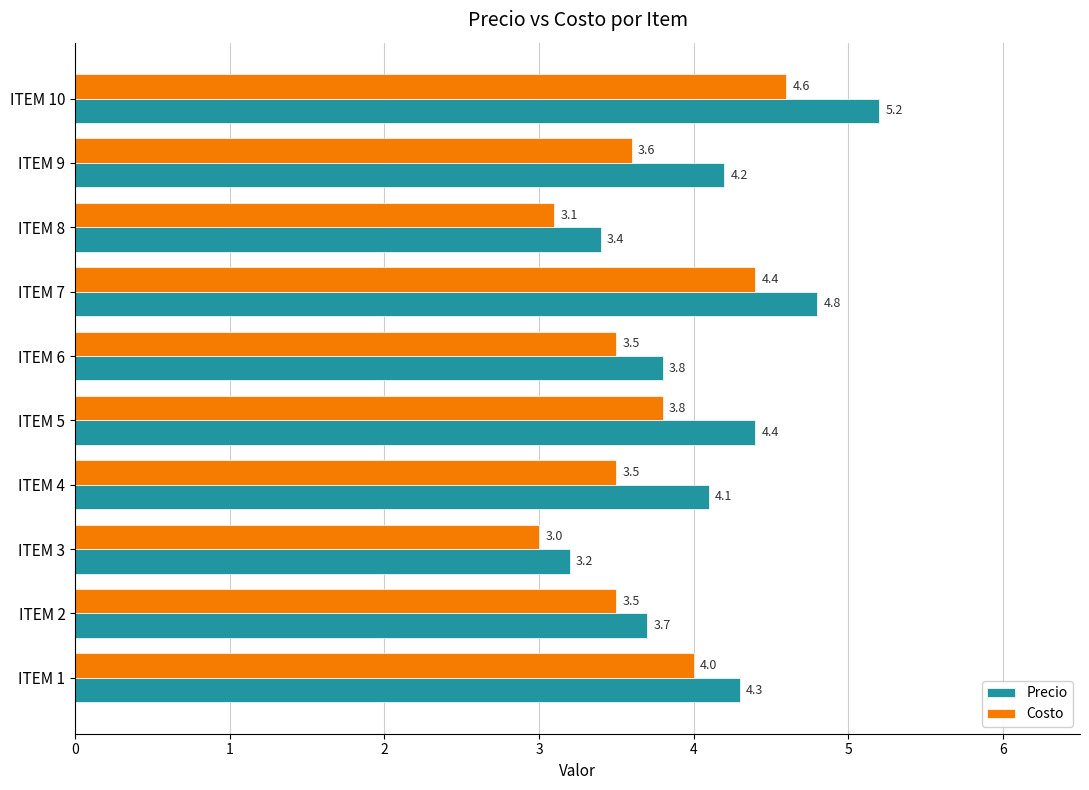

List the series in order of their peak value, highest first.

Precio, Costo